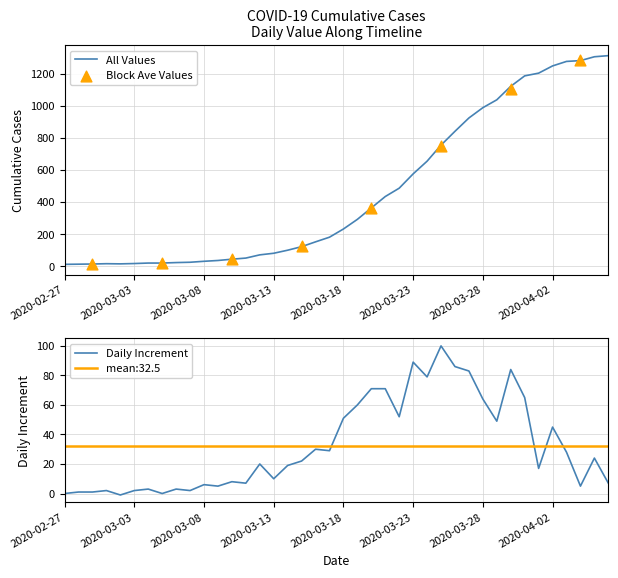

Between 2020-03-10 and 2020-02-29, which is larger?

2020-03-10